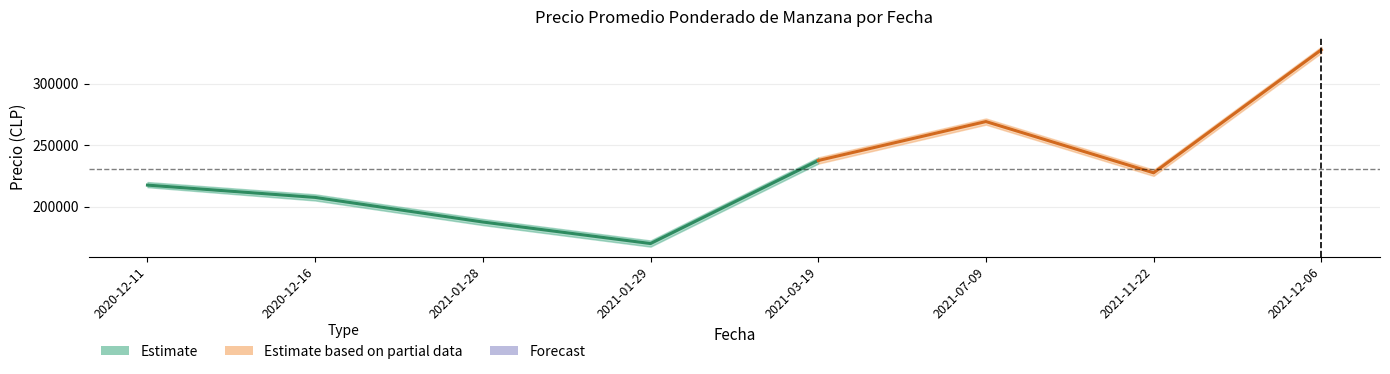

Between 2021-03-19 and 2021-03-19, which is larger?

2021-03-19